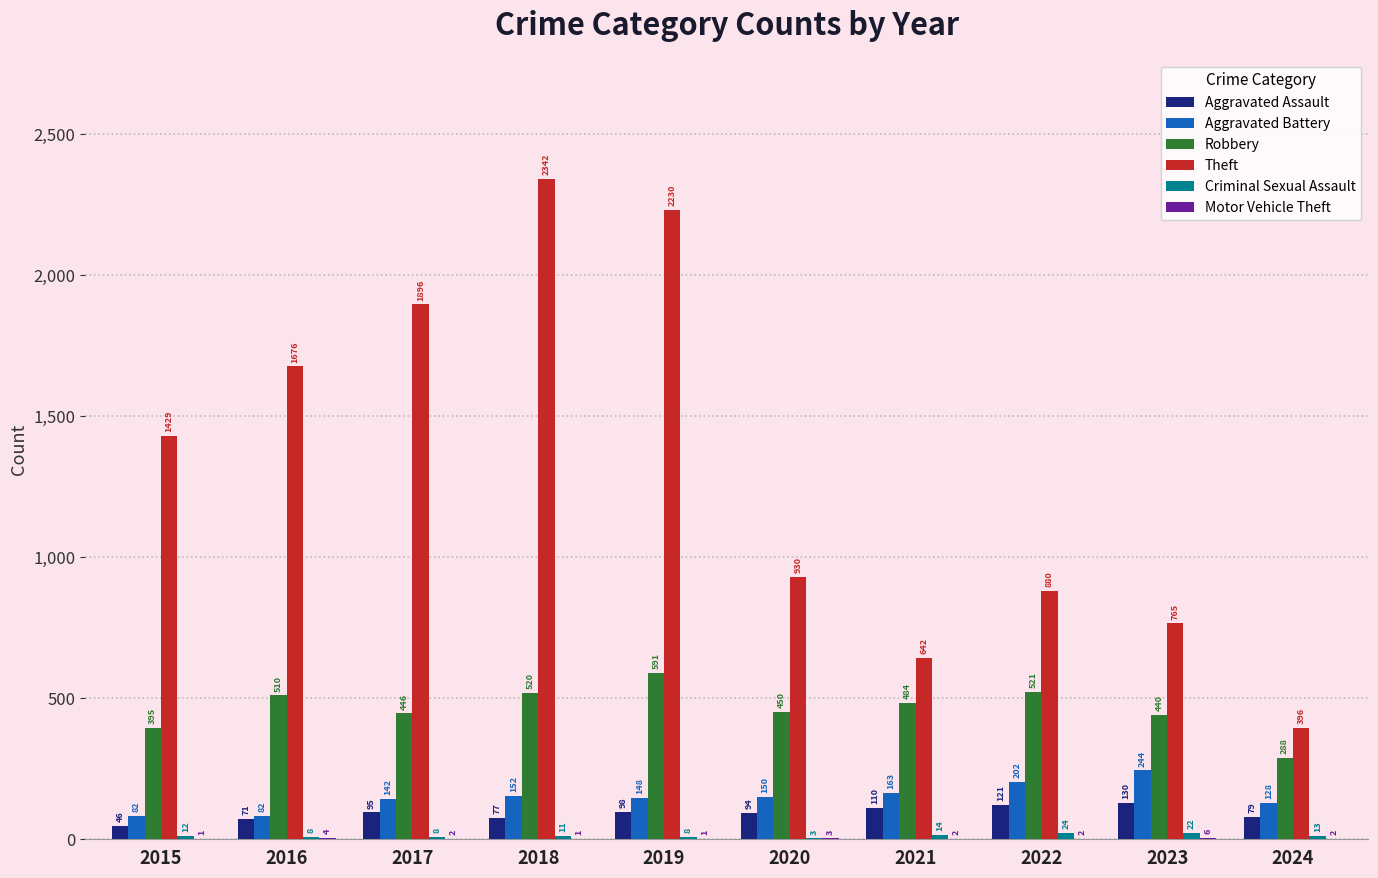

Which series has the largest total across all categories?

Theft